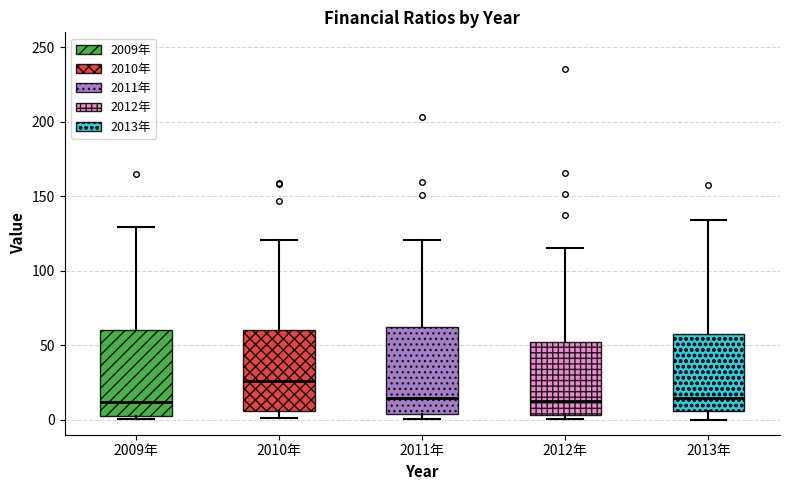

Reading left to right, read every box against the y-axis: the position of its median line, the range the box covers, and the ends of its whiskers. The values are not printed on the chart, so give them approximately, as read against the axis.

2009年: median 10, box 0 to 60, whiskers 0 (just below the box's lower edge) to 130
2010年: median 25, box 5 to 60, whiskers 0 to 120
2011年: median 15, box 5 to 65, whiskers 0 to 120
2012年: median 15, box 5 to 50, whiskers 0 to 115
2013年: median 15, box 5 to 60, whiskers 0 to 135